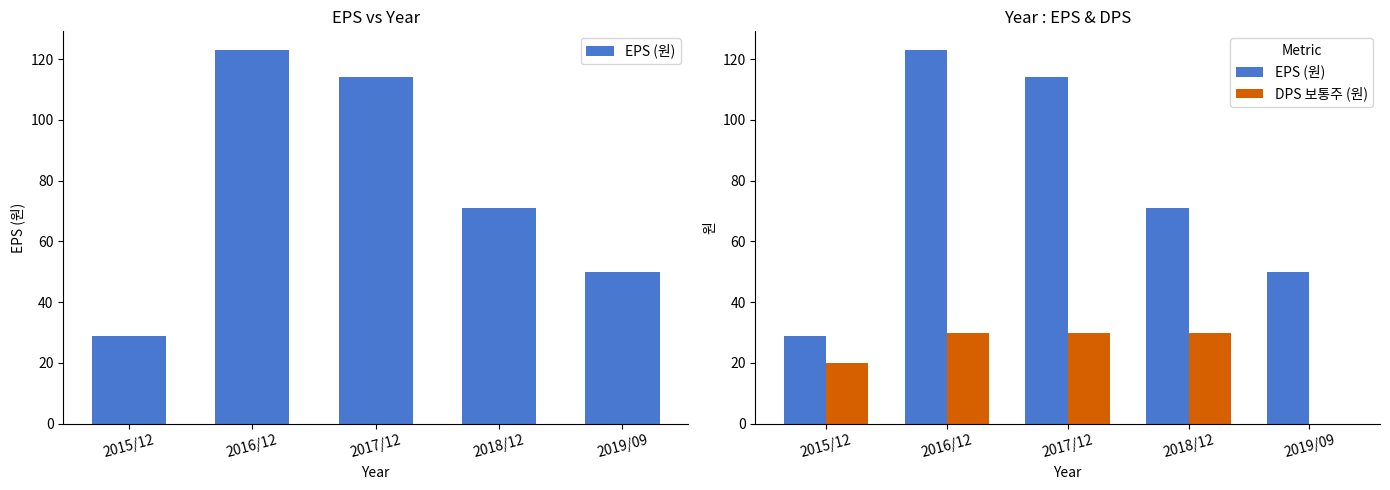

Is it true that EPS (원) equals 162 at 2016/12?

False